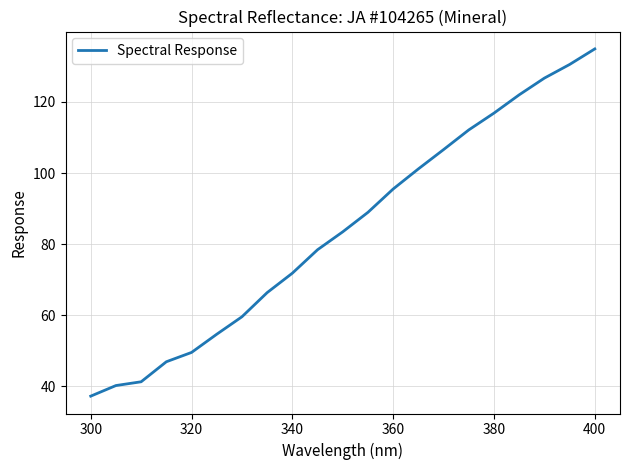

What is the minimum value shown in the chart?

37.3